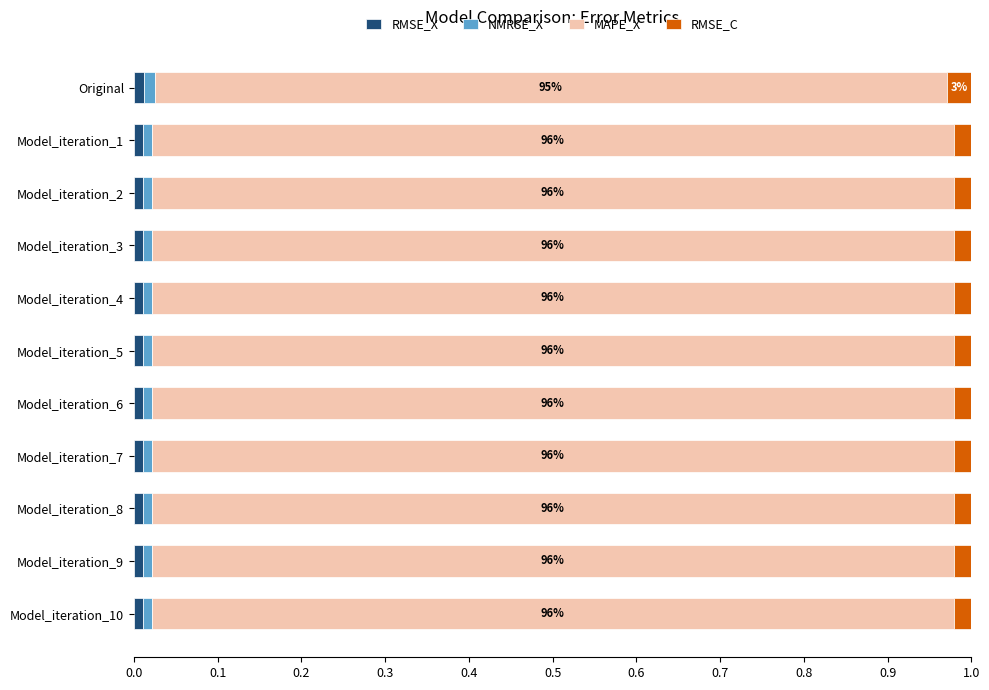

Count the RMSE_X values in the range 0 to 1.

11